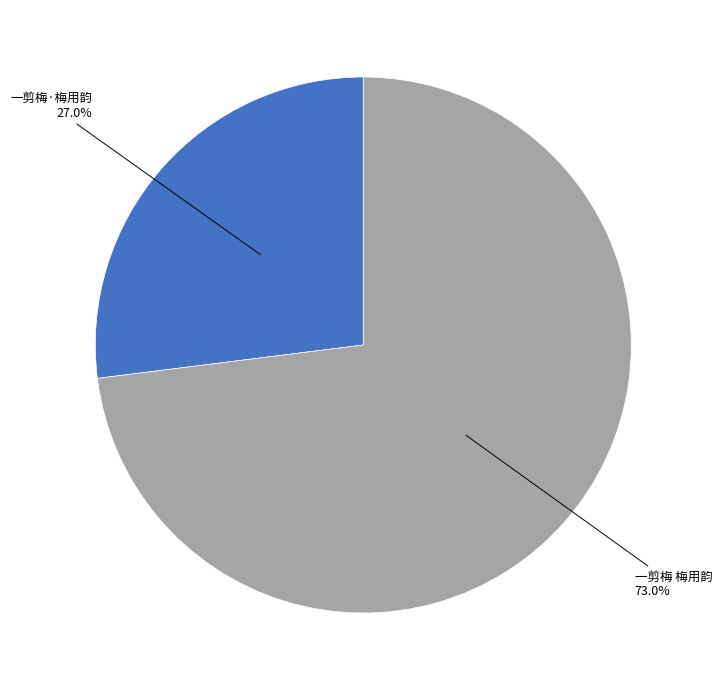

What is the smallest slice in the pie chart?

一剪梅·梅用韵